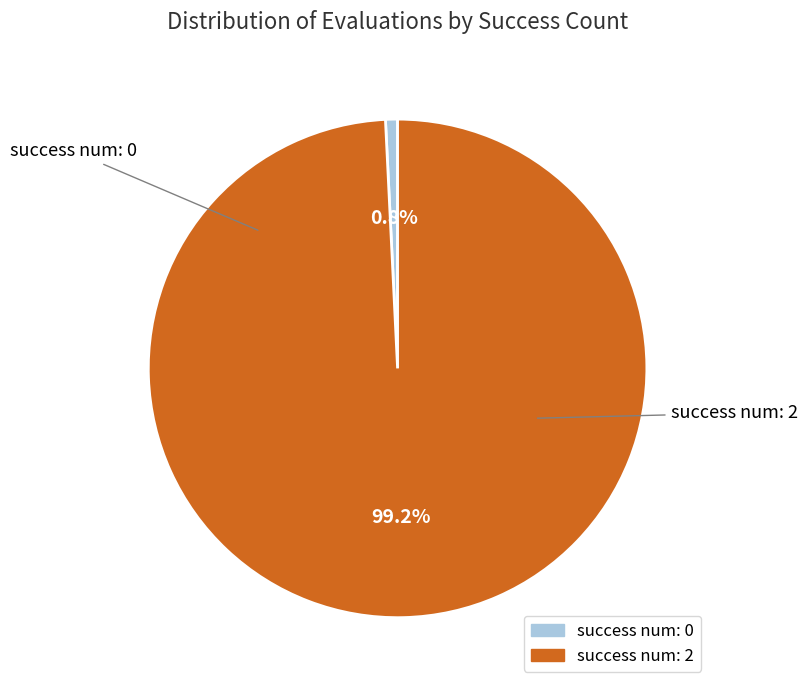

Is there a majority slice in this chart?

Yes